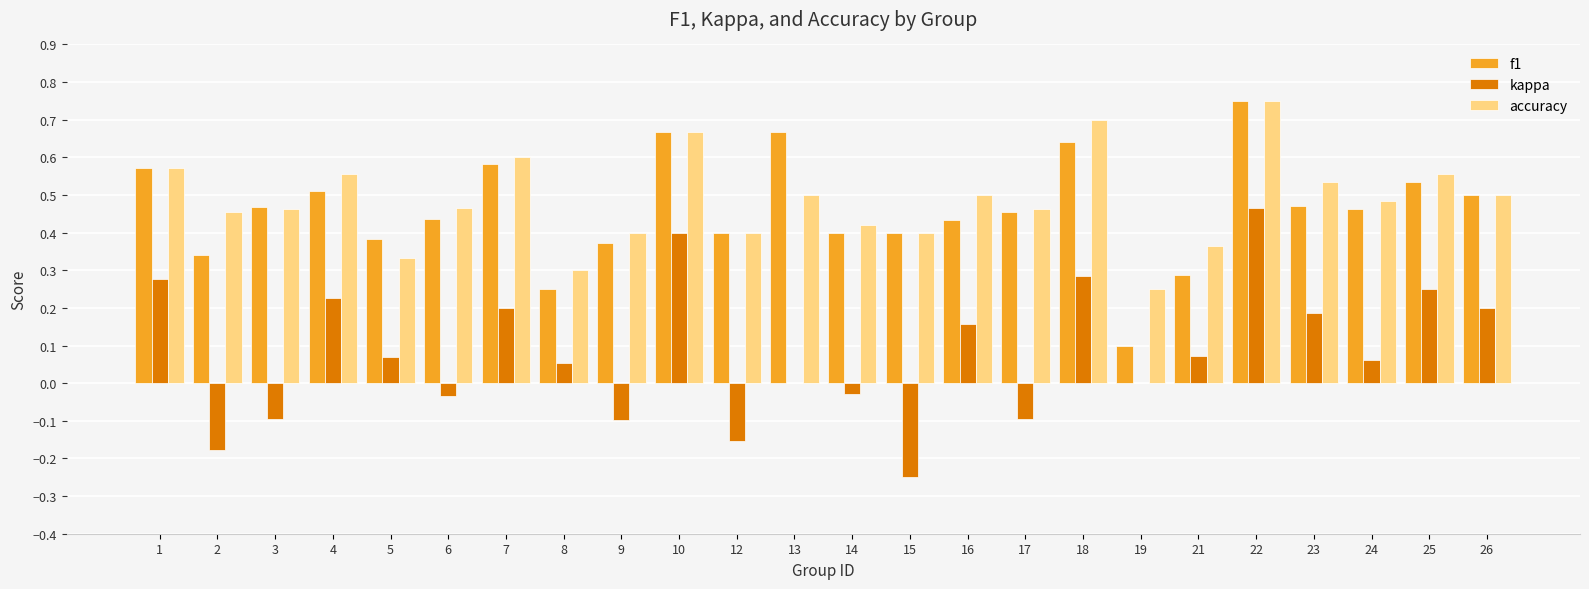

What is the total value across all series at 7?

1.4